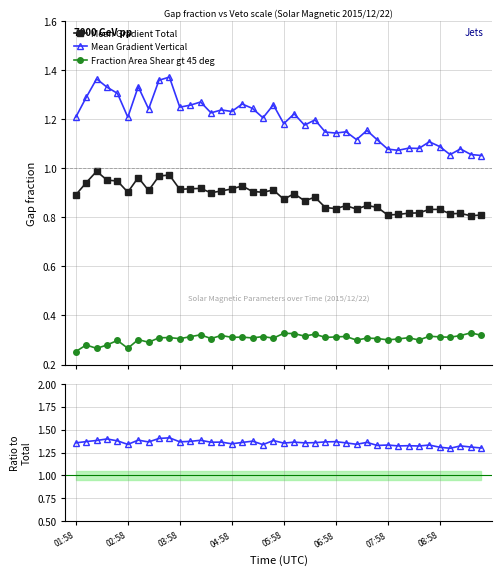

True or false: Fraction Area Shear gt 45 deg and Mean Gradient Total cross at least once.

False